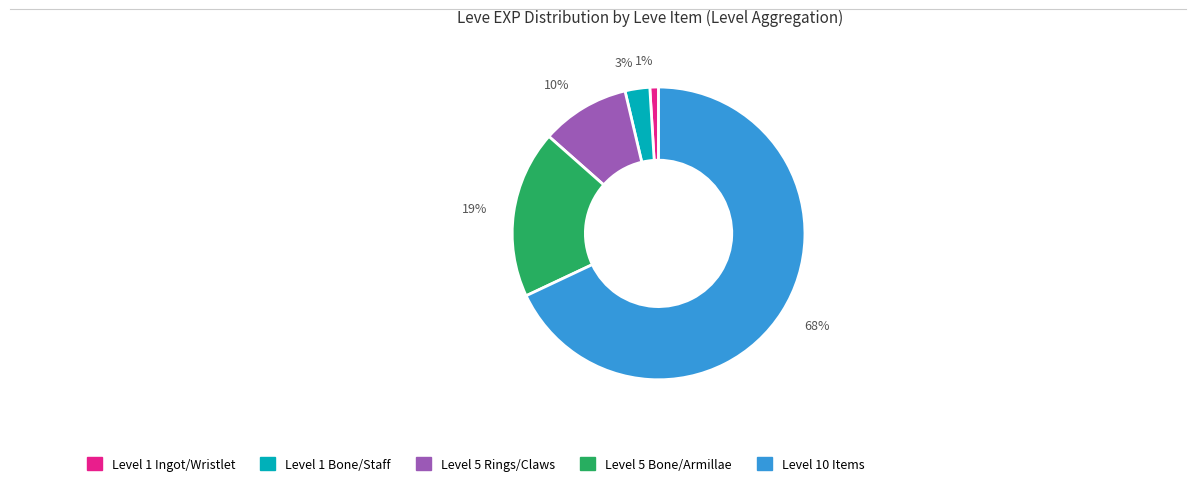

The 68% slice represents 68% of the pie. True or false?

True